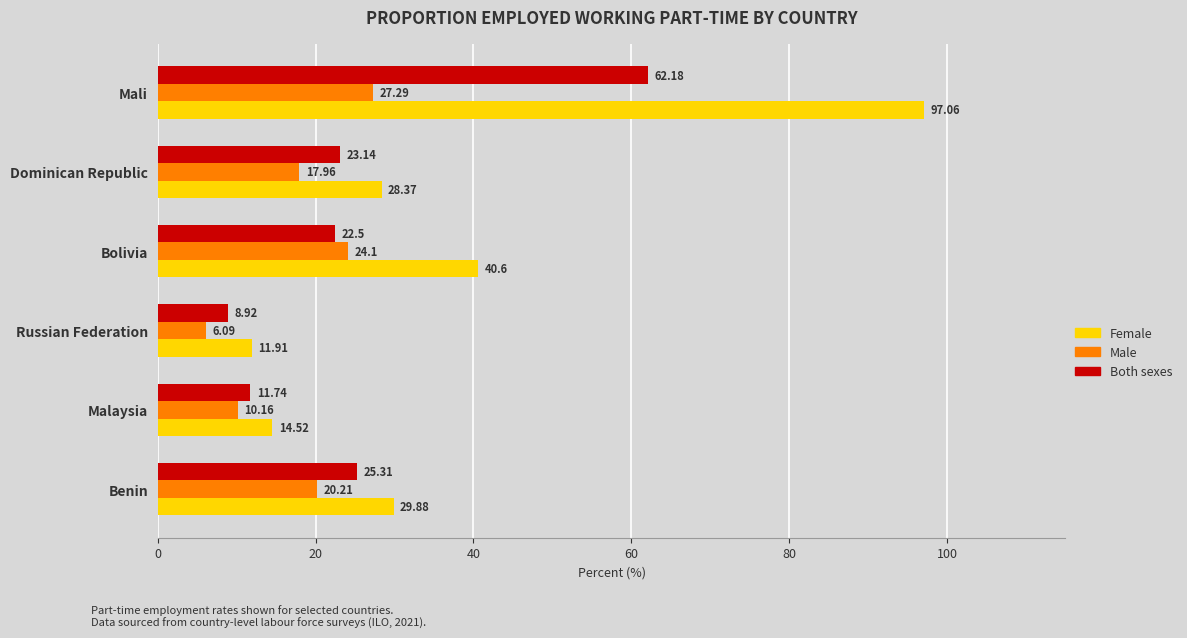

At how many categories does at least one series exceed 74?

1